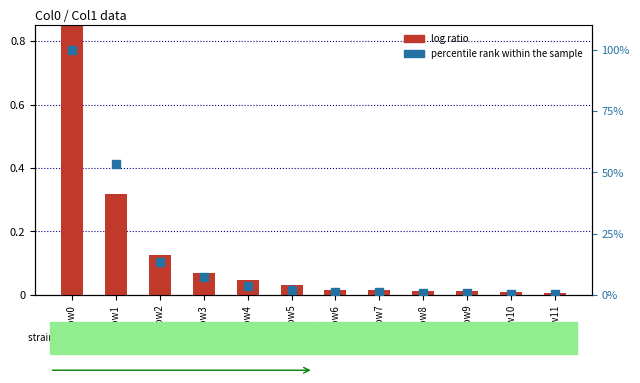

Which series has the largest Y range (max minus min)?

percentile rank within the sample